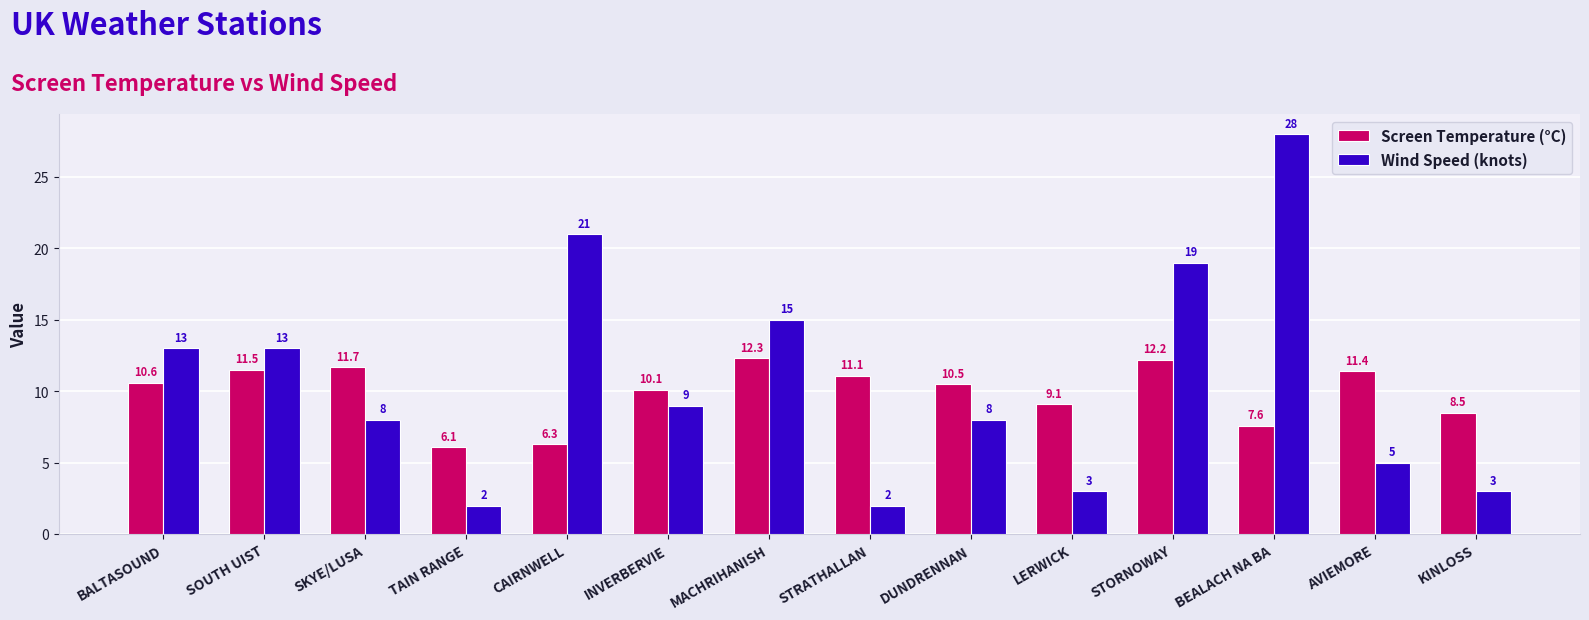

Reading left to right, extract all data points from this chart.

Screen Temperature (°C): BALTASOUND=10.6	SOUTH UIST=11.5	SKYE/LUSA=11.7	TAIN RANGE=6.1	CAIRNWELL=6.3	INVERBERVIE=10.1	MACHRIHANISH=12.3	STRATHALLAN=11.1	DUNDRENNAN=10.5	LERWICK=9.1	STORNOWAY=12.2	BEALACH NA BA=7.6	AVIEMORE=11.4	KINLOSS=8.5
Wind Speed (knots): BALTASOUND=13.0	SOUTH UIST=13.0	SKYE/LUSA=8.0	TAIN RANGE=2.0	CAIRNWELL=21.0	INVERBERVIE=9.0	MACHRIHANISH=15.0	STRATHALLAN=2.0	DUNDRENNAN=8.0	LERWICK=3.0	STORNOWAY=19.0	BEALACH NA BA=28.0	AVIEMORE=5.0	KINLOSS=3.0